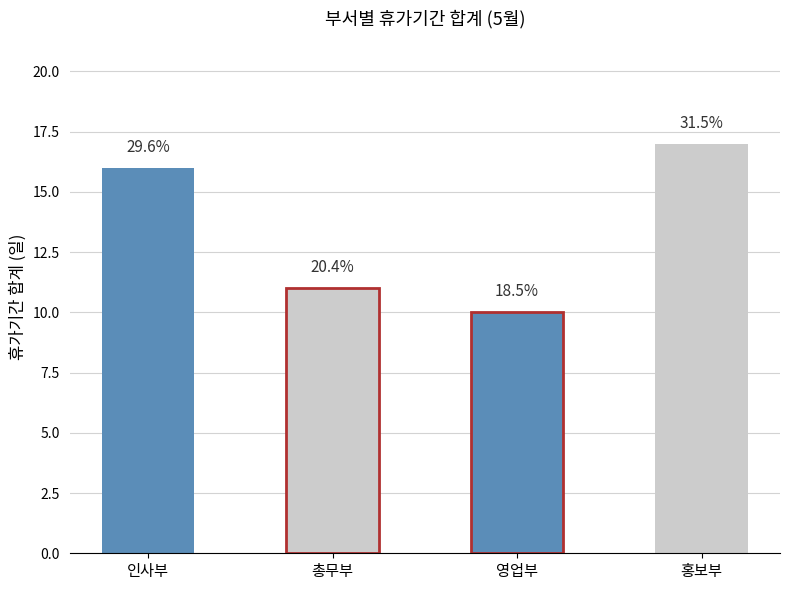

What is the average value?

14